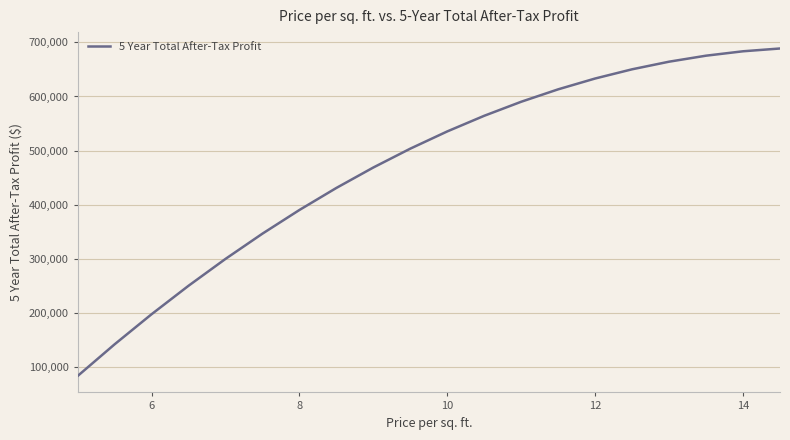

How many series are shown in this chart?

1